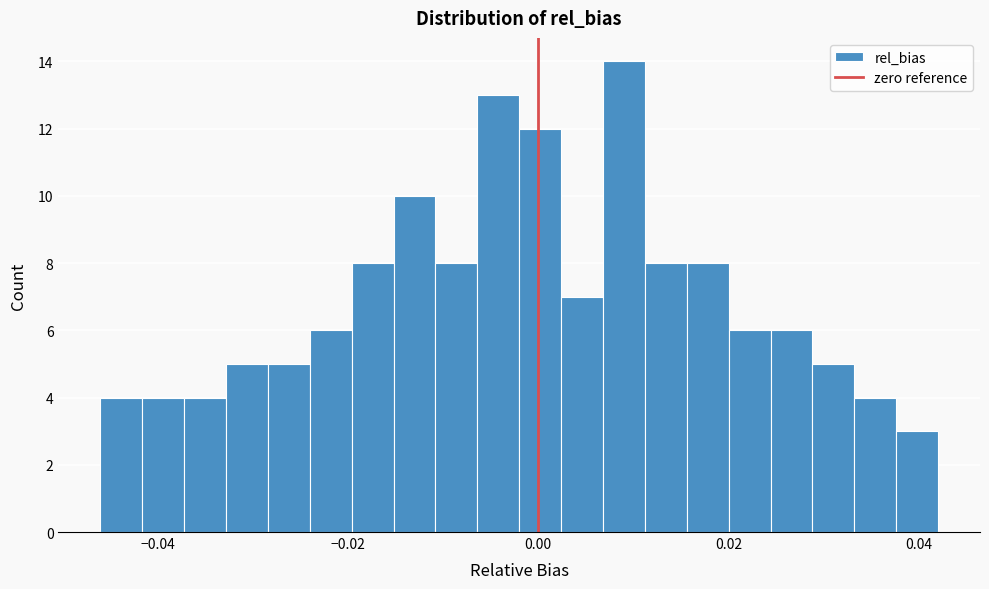

Read against the x-axis, roughly where is the centre of the tallest bar?

0.010